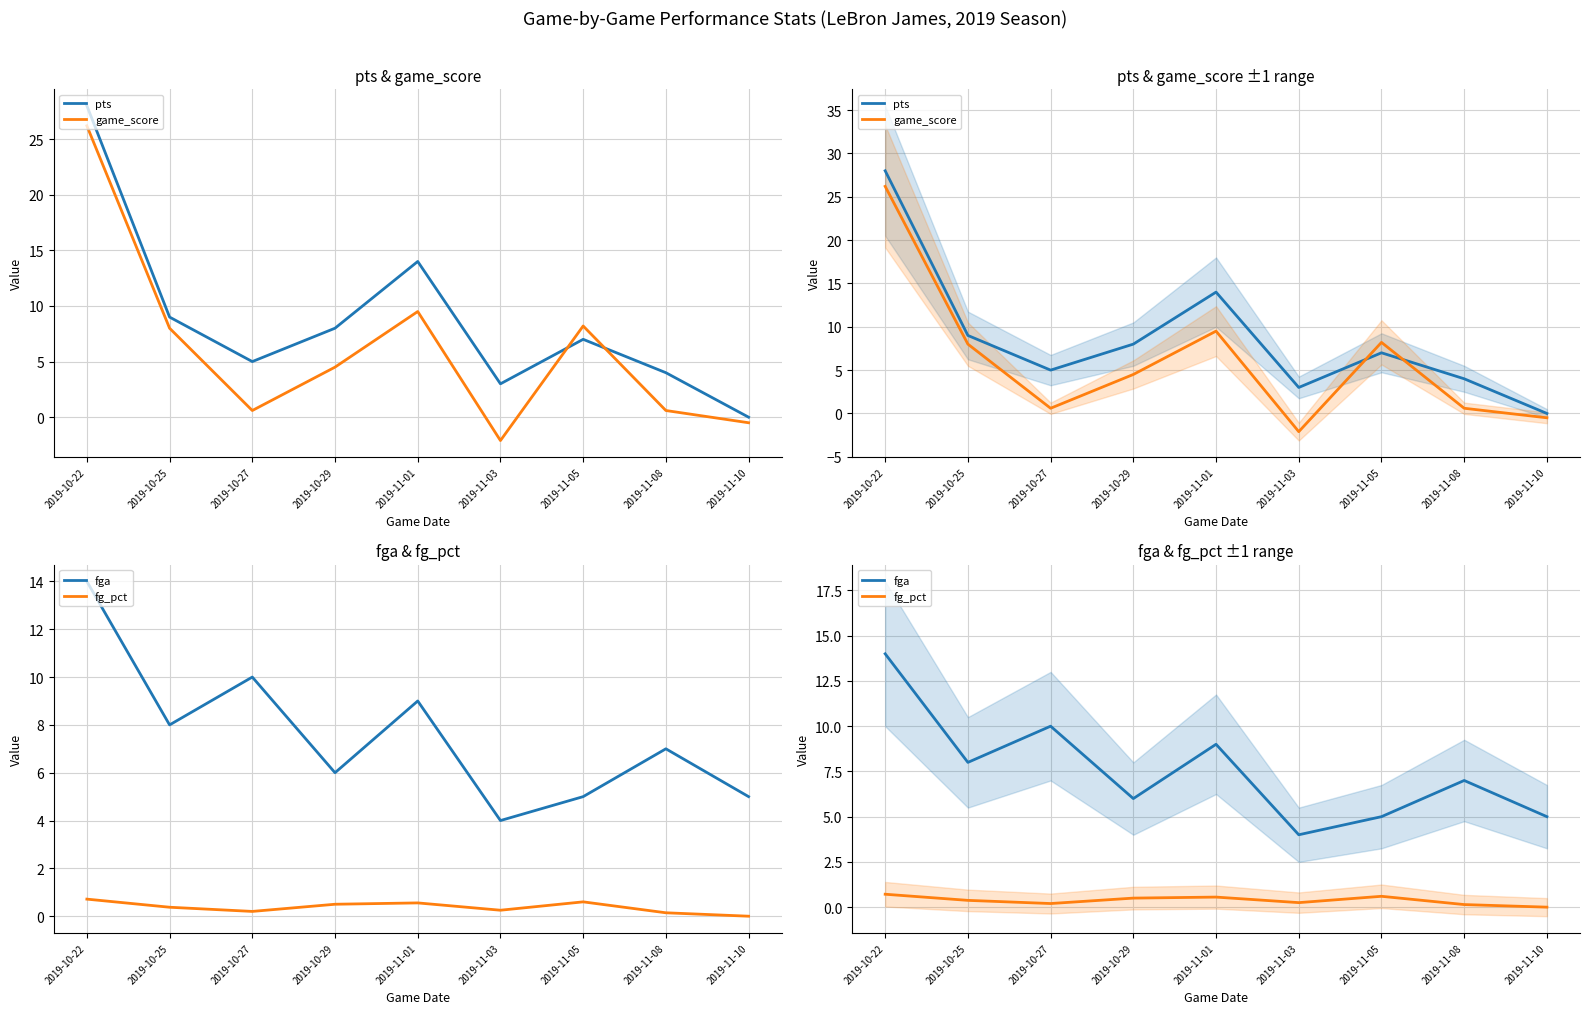

Rank the series at 2019-10-25 from lowest to highest value.

fg_pct, game_score, fga, pts